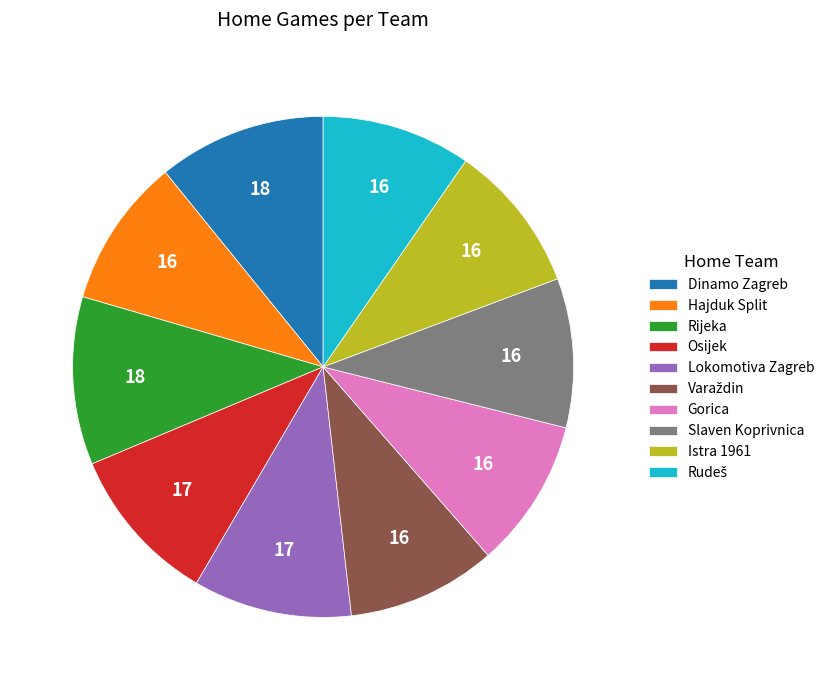

Do Gorica and Rijeka together represent more than half of the pie?

No